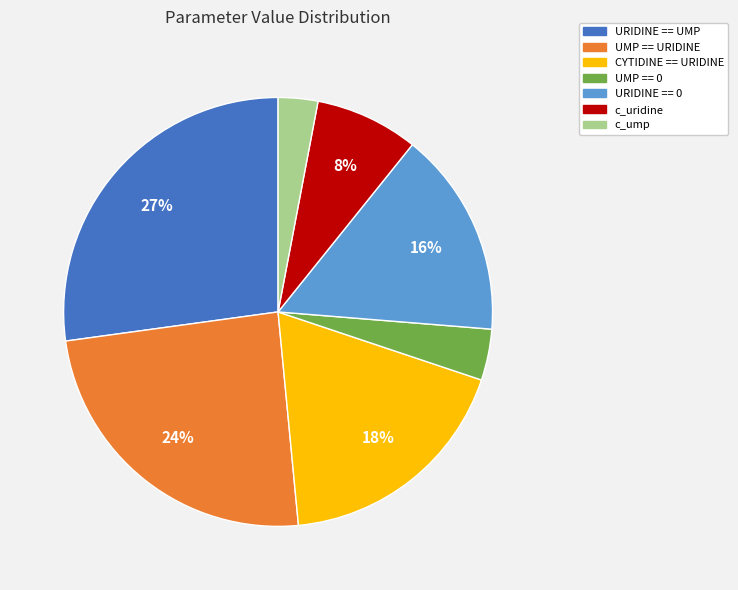

To the nearest percent, what is the difference between the largest and smallest slice percentages?

24%